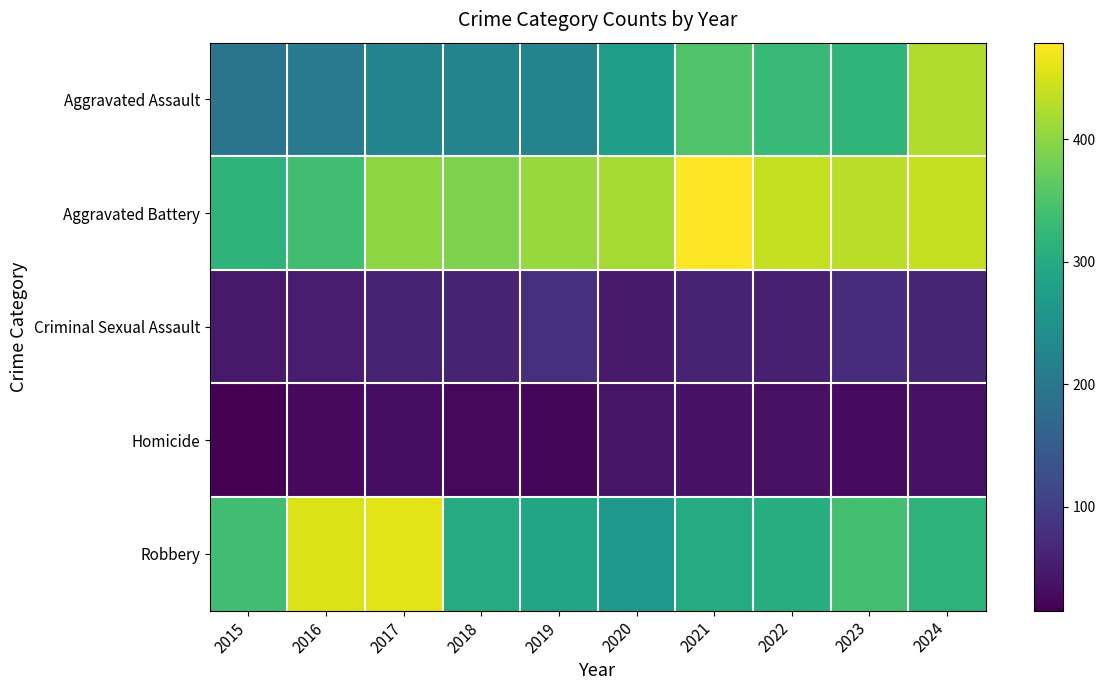

At which category is the sum across all series the highest?

2024